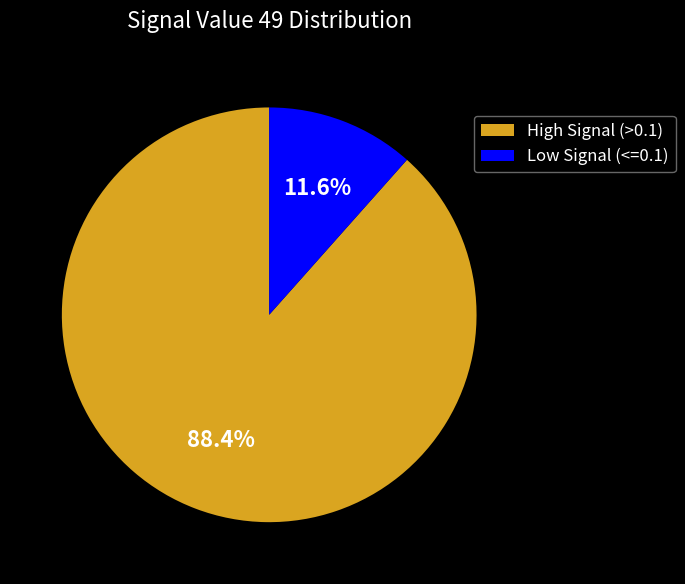

Rank the categories by value from lowest to highest.

Low Signal (<=0.1), High Signal (>0.1)